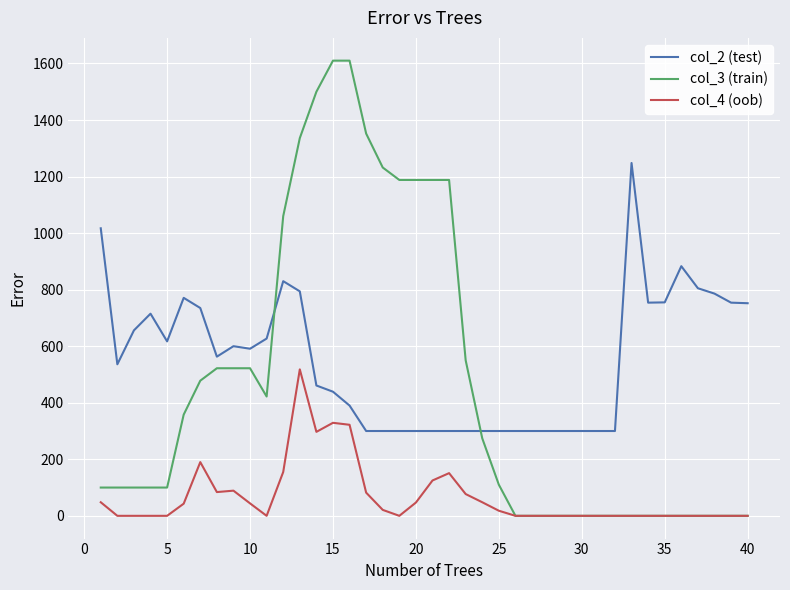

Which series has the largest total across all categories?

col_2 (test)